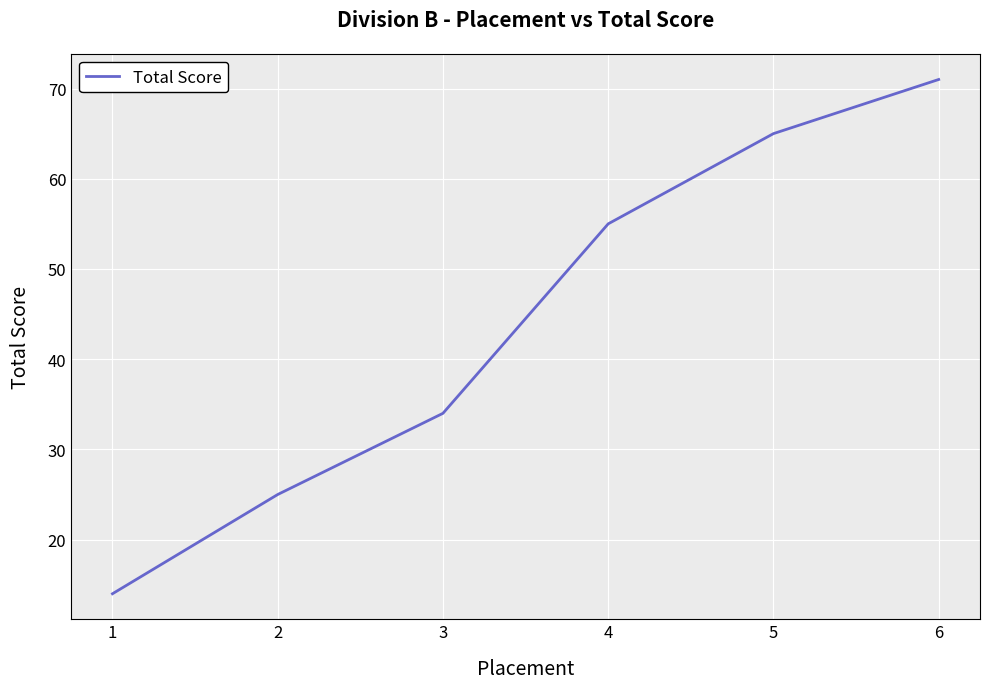

At which label is the value closest to 42?

3